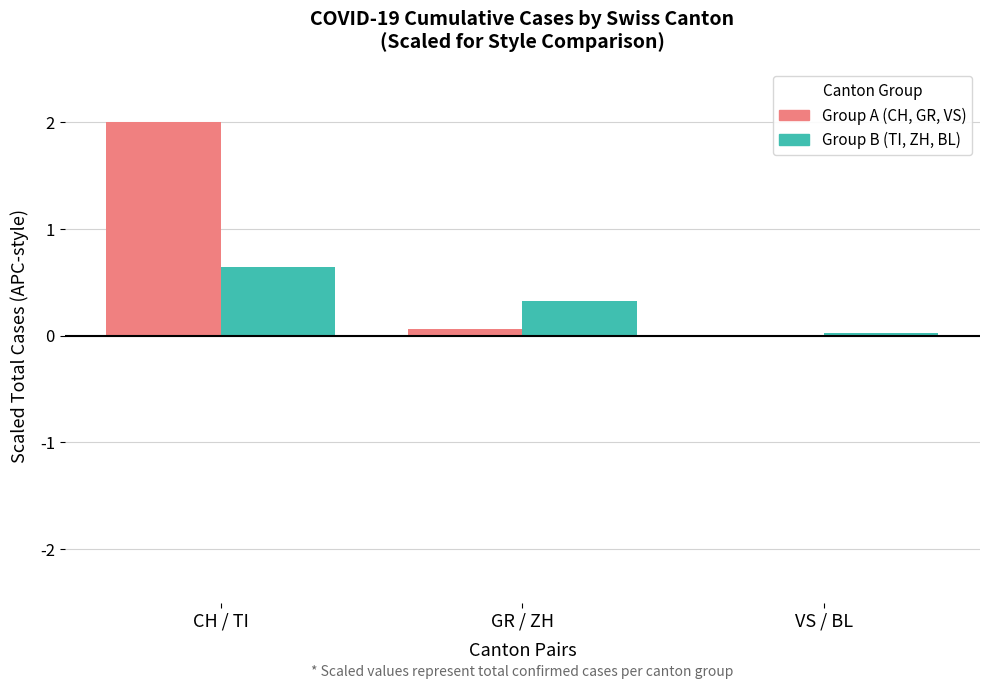

Are the bars grouped side by side (vs. stacked)?

Yes